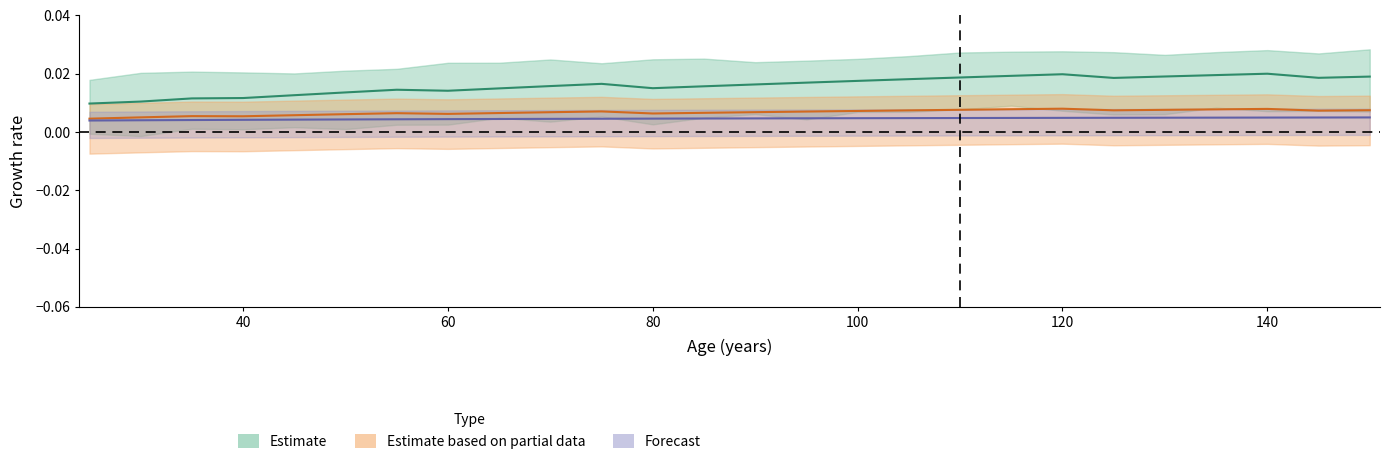

How many lines are shown in the chart?

3